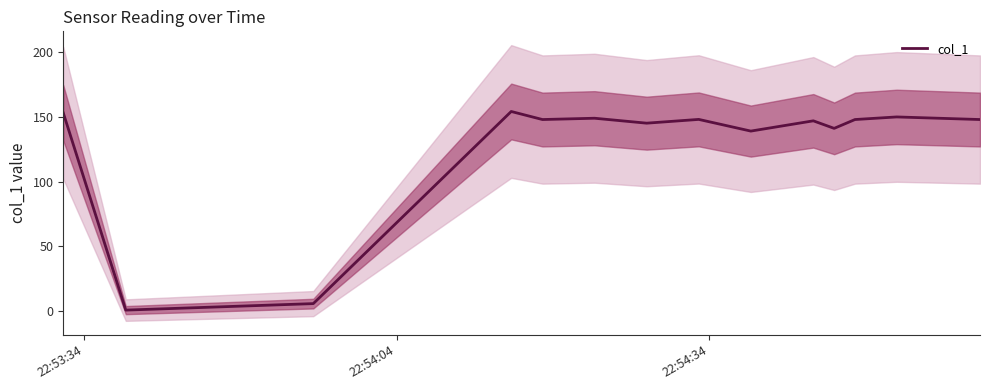

Reading left to right, transcribe all the data shown in this chart.

152.9	1.0	6.0	154.0	147.8	148.8	145.0	147.9	138.9	146.8	141.0	147.8	149.8	148.8	147.8